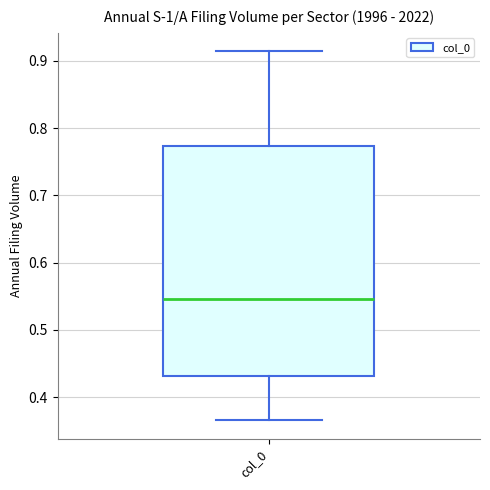

Read this box plot against the y-axis: the position of the median line, the range covered by the box, and the ends of both whiskers. The values are not printed on the chart, so give them approximately, as read against the axis.

median 0.55, box 0.43 to 0.77, whiskers 0.37 to 0.91